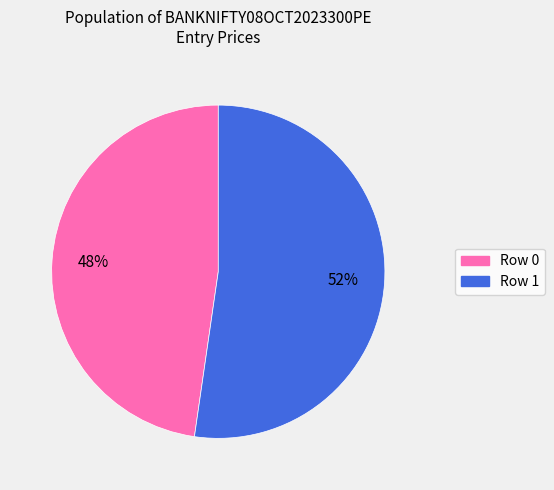

Between Row 1 and Row 0, which is larger?

Row 1